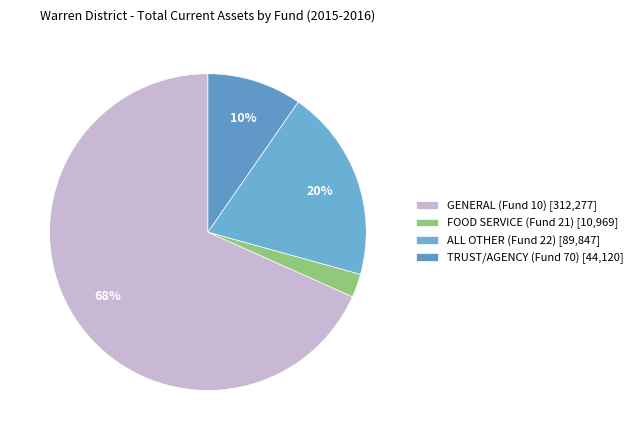

What is the largest slice in the pie chart?

GENERAL (Fund 10) [312,277]